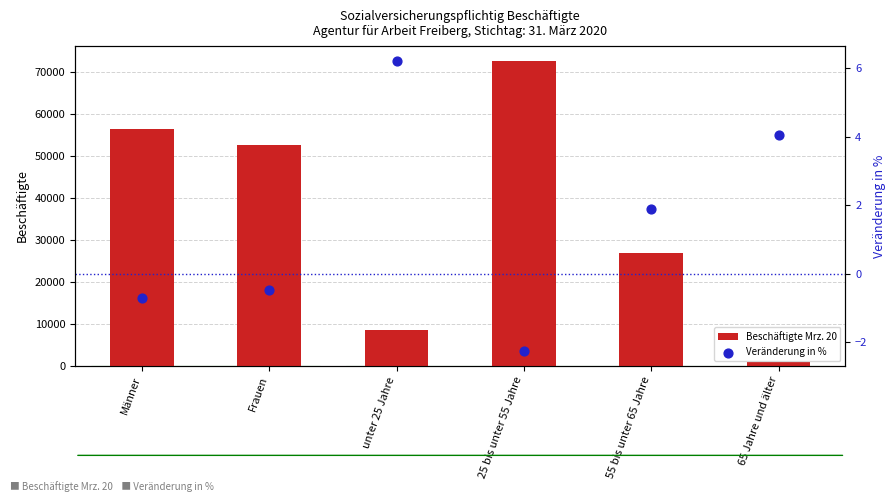

At how many categories does at least one series exceed 31894?

3